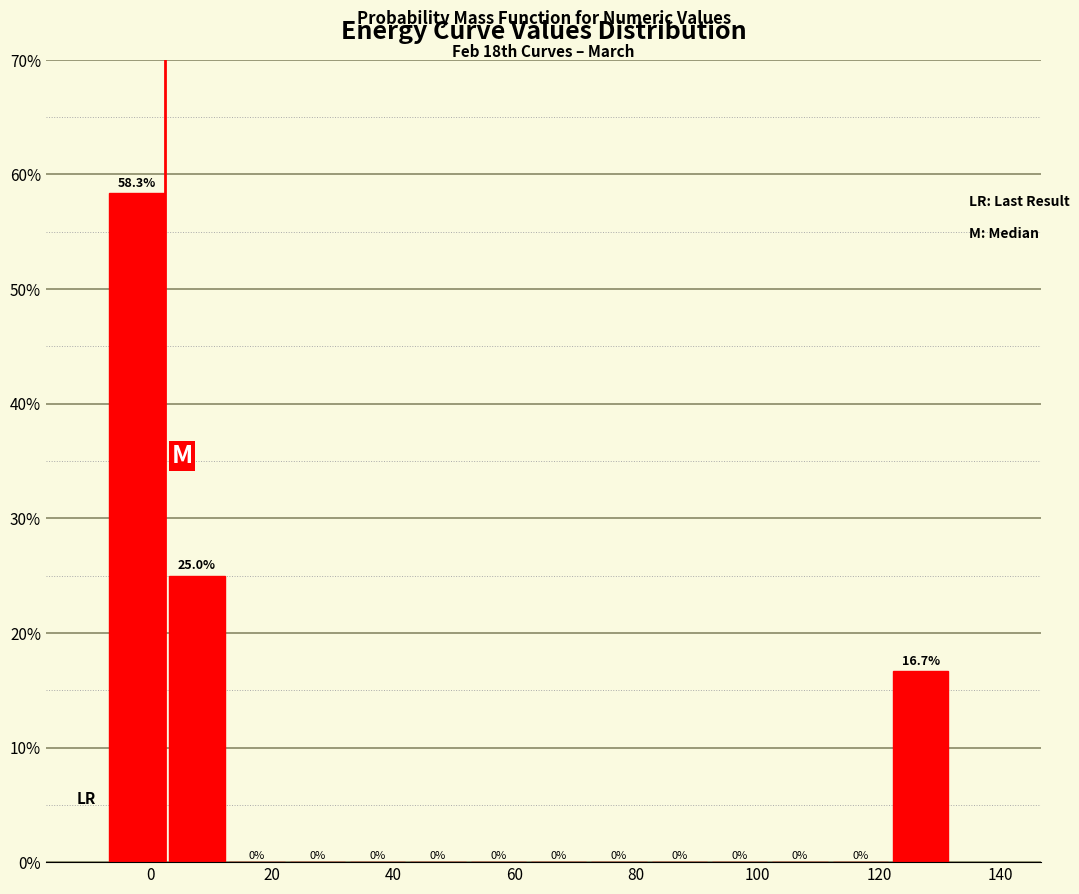

Over which range of the x-axis is the bar tallest?

-8 to 2